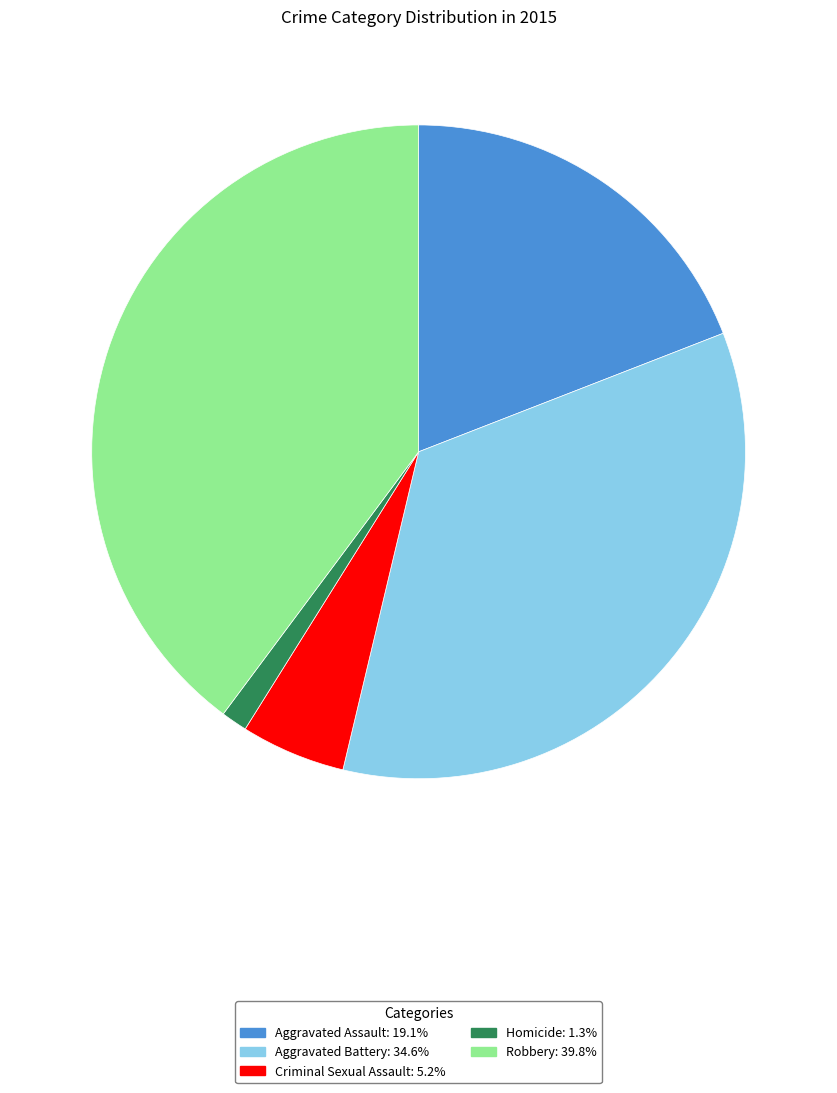

Is the sum of Aggravated Battery and Aggravated Assault greater than half?

Yes